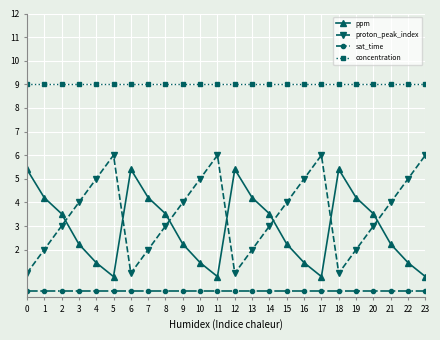

What is the maximum value shown in the chart?

9.0